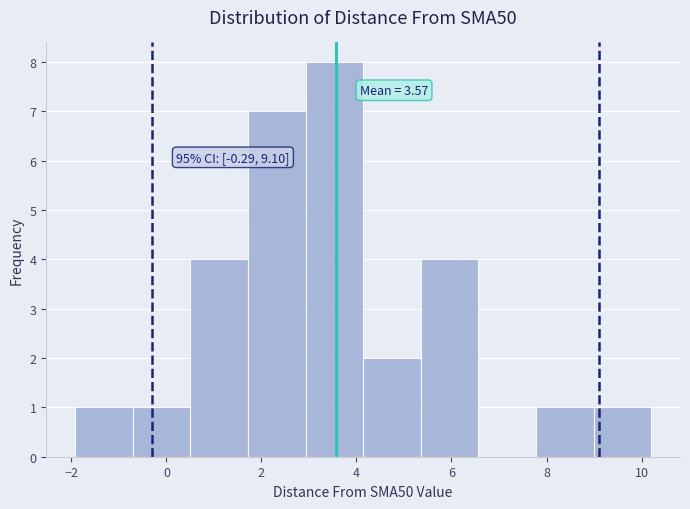

Which range on the x-axis has the tallest bar?

3.0 to 4.2